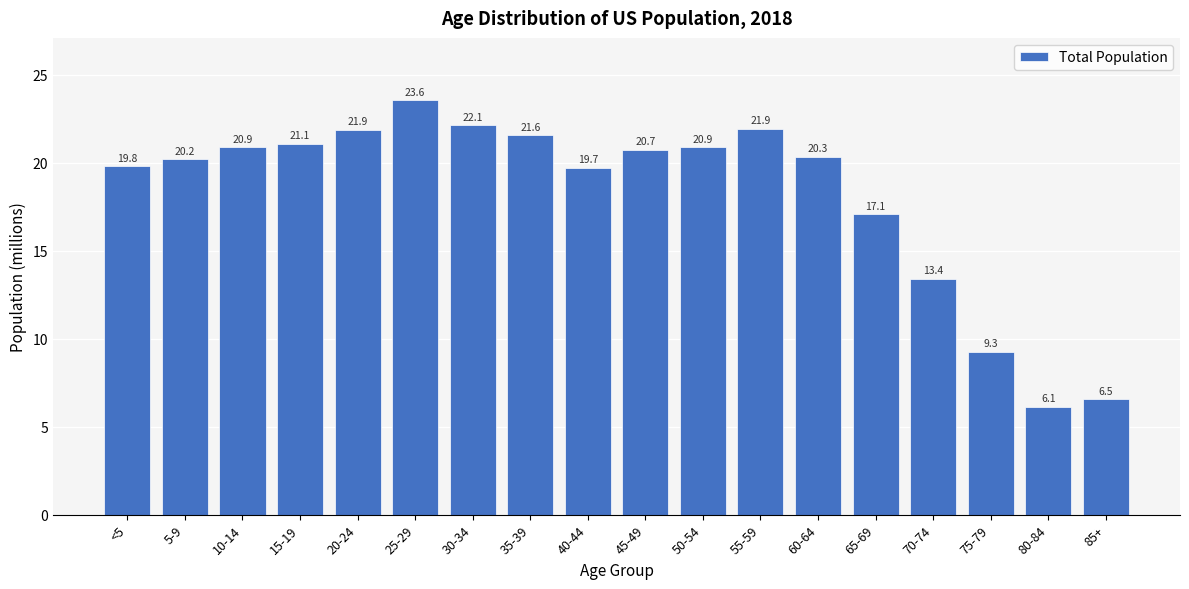

Where is the data nearest to the value 14?

70-74